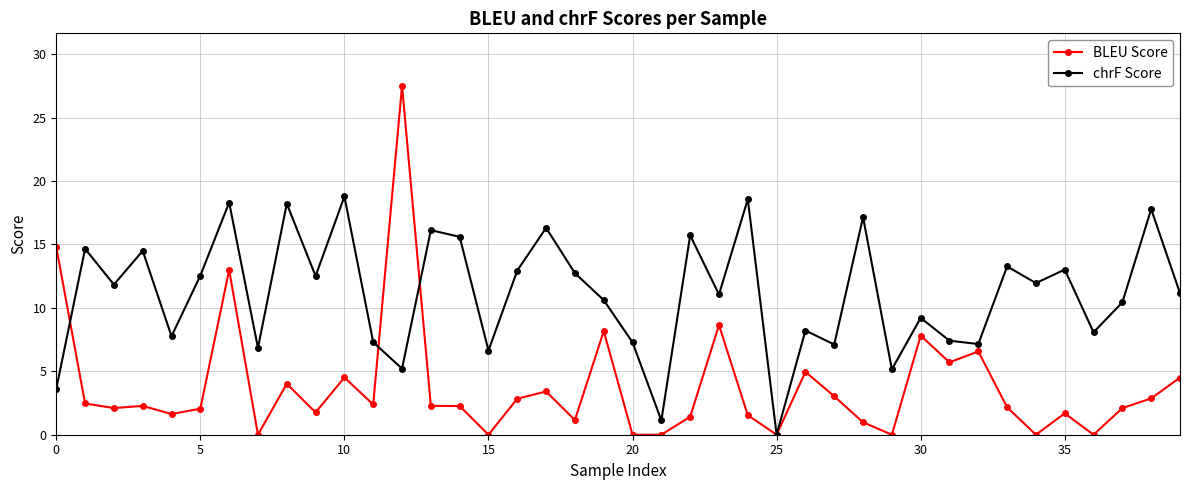

What is the value of the BLEU Score point at the 31st from the left?

7.8